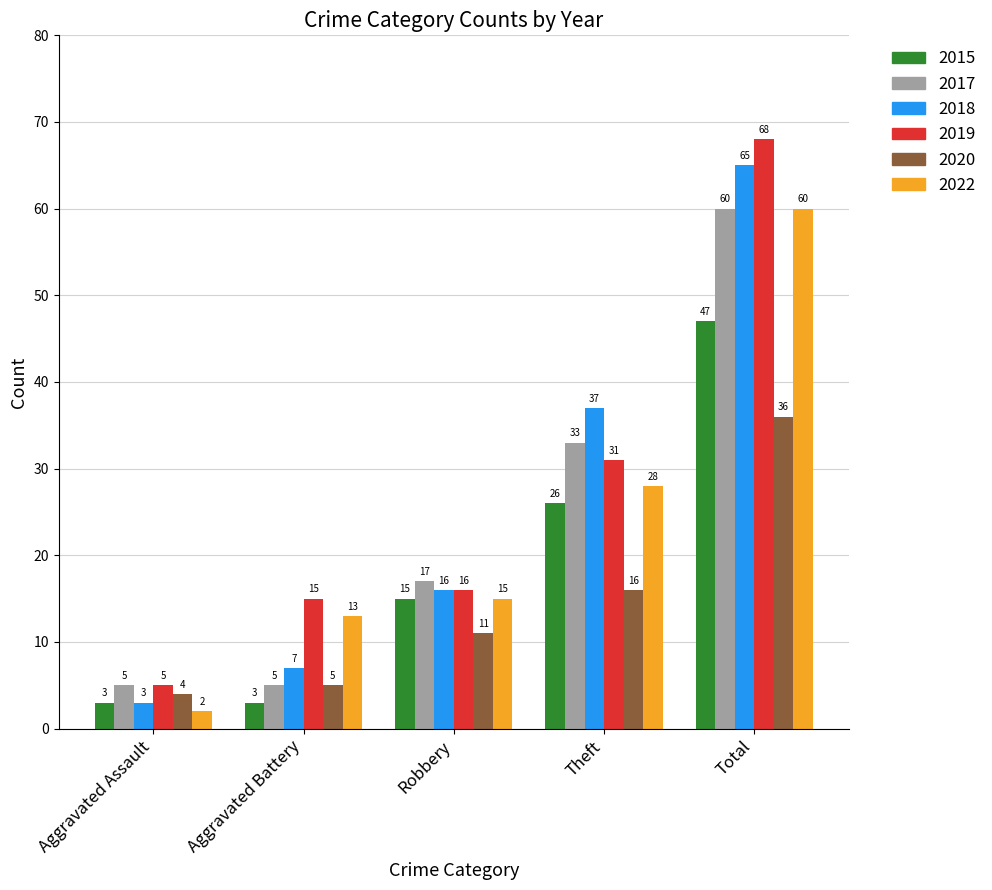

List the labels in order of 2020 value, smallest first.

Aggravated Assault, Aggravated Battery, Robbery, Theft, Total